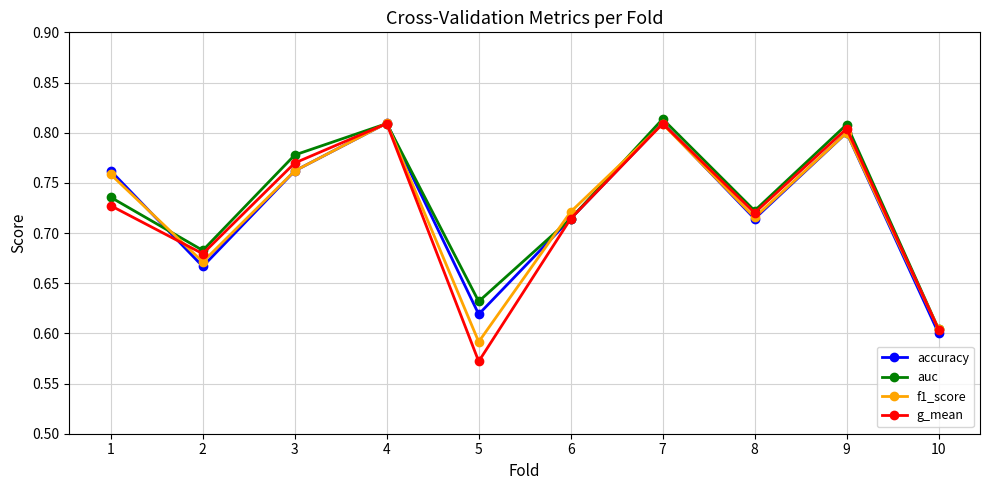

Which series has the largest range (max minus min)?

g_mean